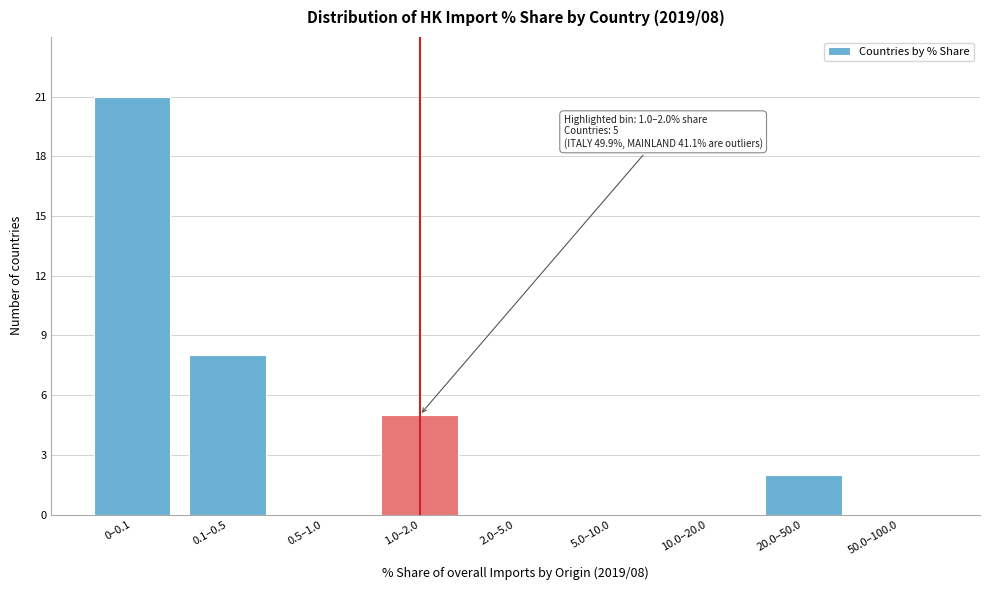

Reading left to right, transcribe all the data shown in this chart.

0–0.1=21	0.1–0.5=8	0.5–1.0=0	1.0–2.0=5	2.0–5.0=0	5.0–10.0=0	10.0–20.0=0	20.0–50.0=2	50.0–100.0=0